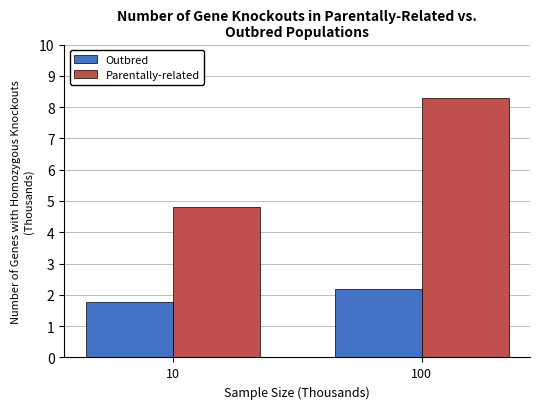

What are all the series names shown in the legend?

Outbred, Parentally-related